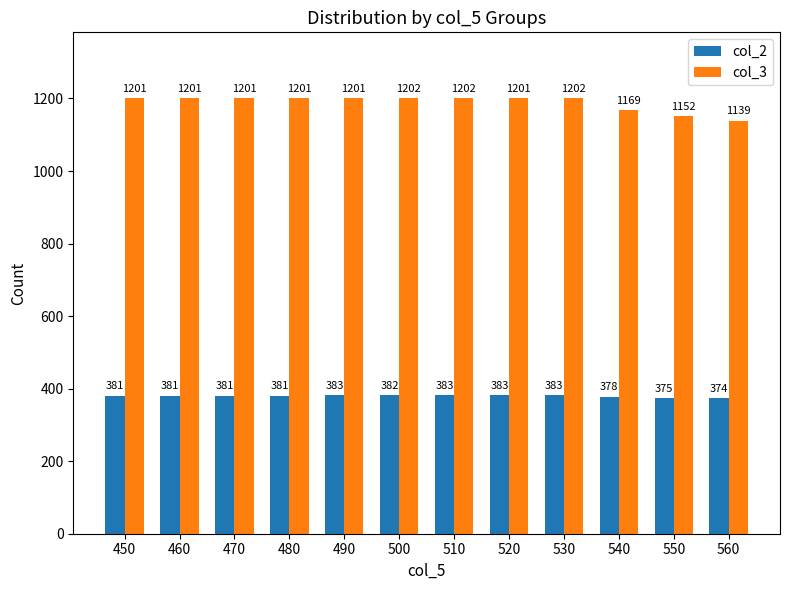

What is the average value of the col_3 series?

1189